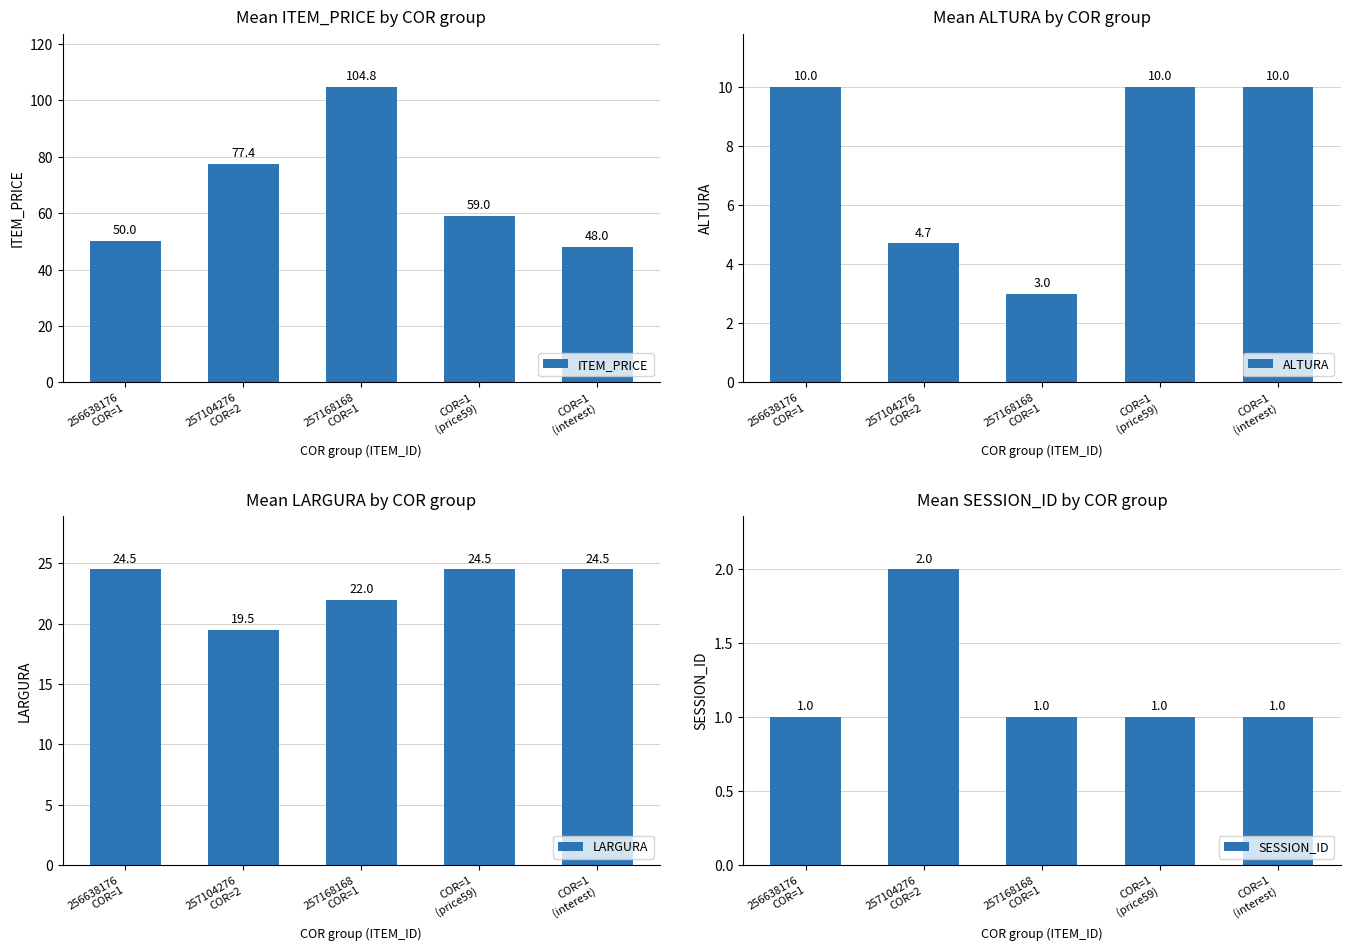

What is the value of the ITEM_PRICE bar at the 3rd from the left?

104.8